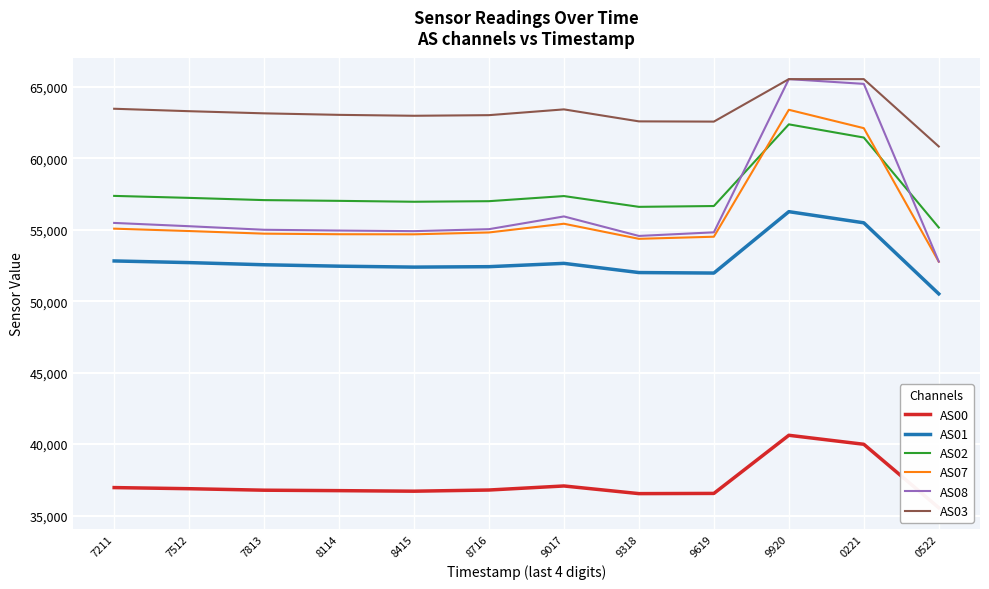

At how many categories does at least one series exceed 45536?

12